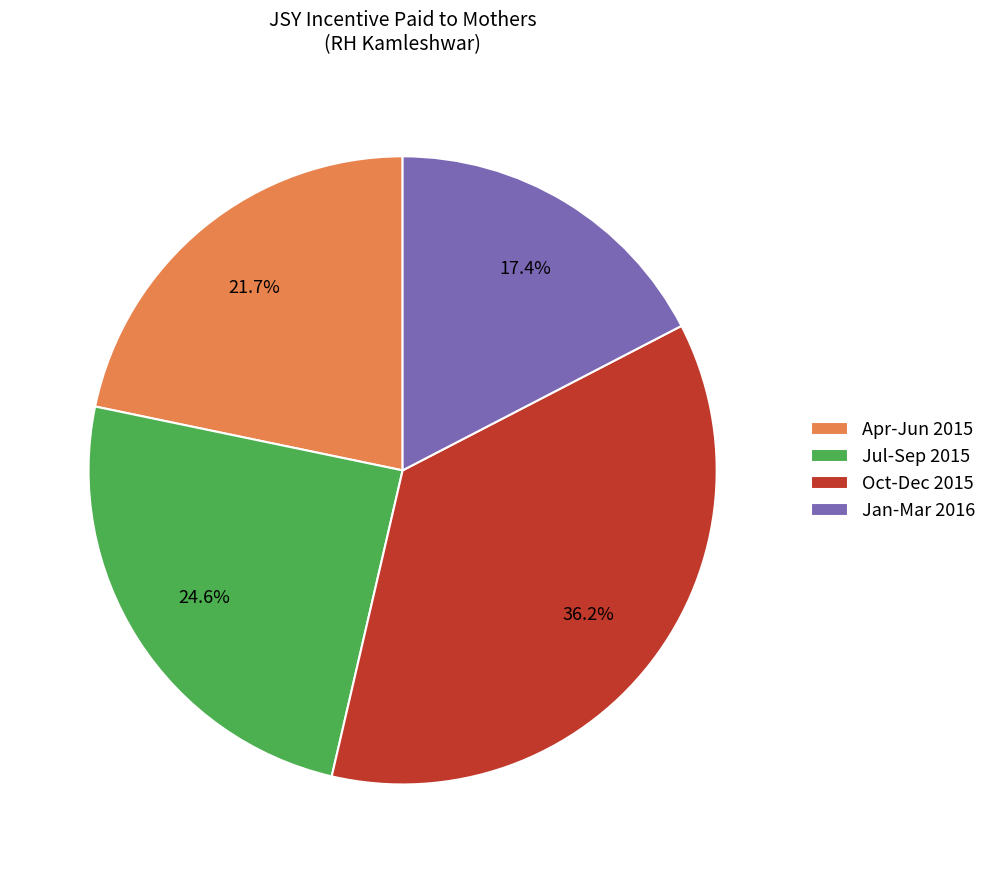

Which slice is the largest?

Oct-Dec 2015